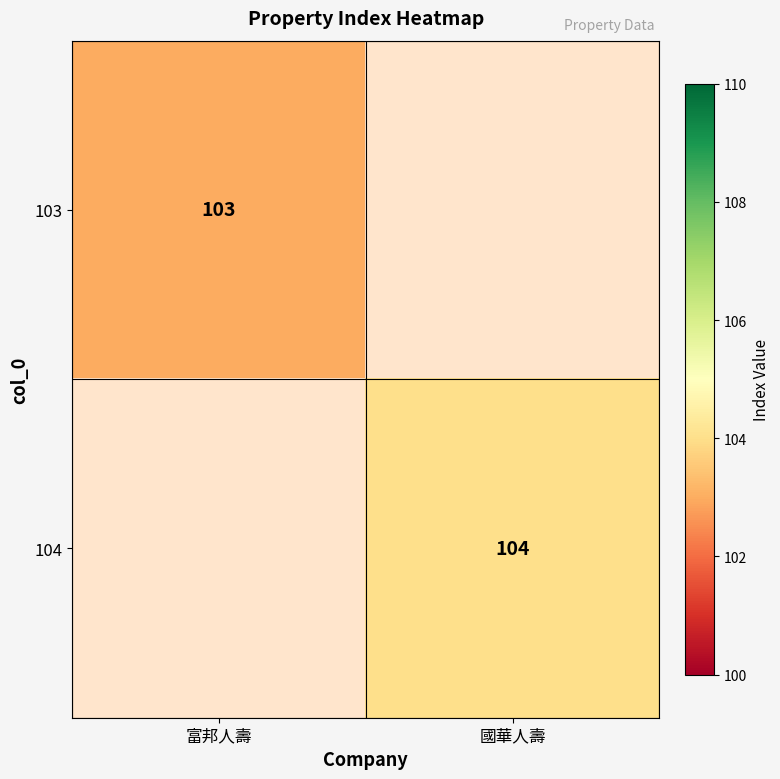

The 104 series shows 104 at 國華人壽. True or false?

True